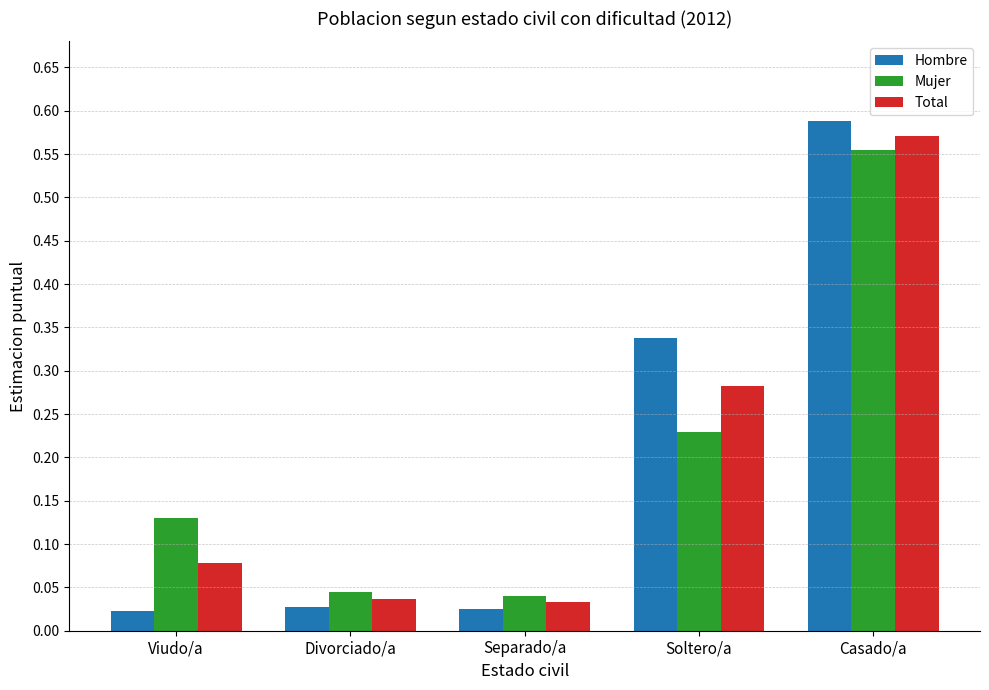

At how many categories does at least one series exceed 0?

5